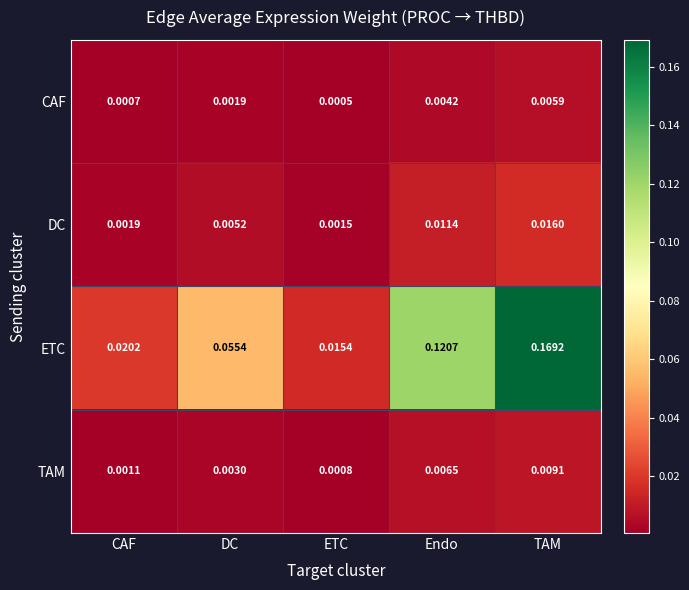

Rank the categories by CAF value from highest to lowest.

TAM, Endo, DC, CAF, ETC